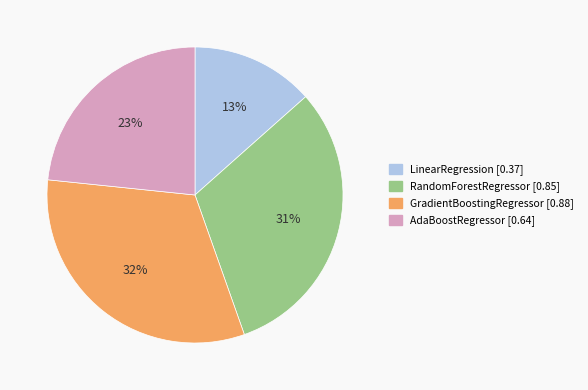

Rank the categories by value from lowest to highest.

LinearRegression, AdaBoostRegressor, RandomForestRegressor, GradientBoostingRegressor